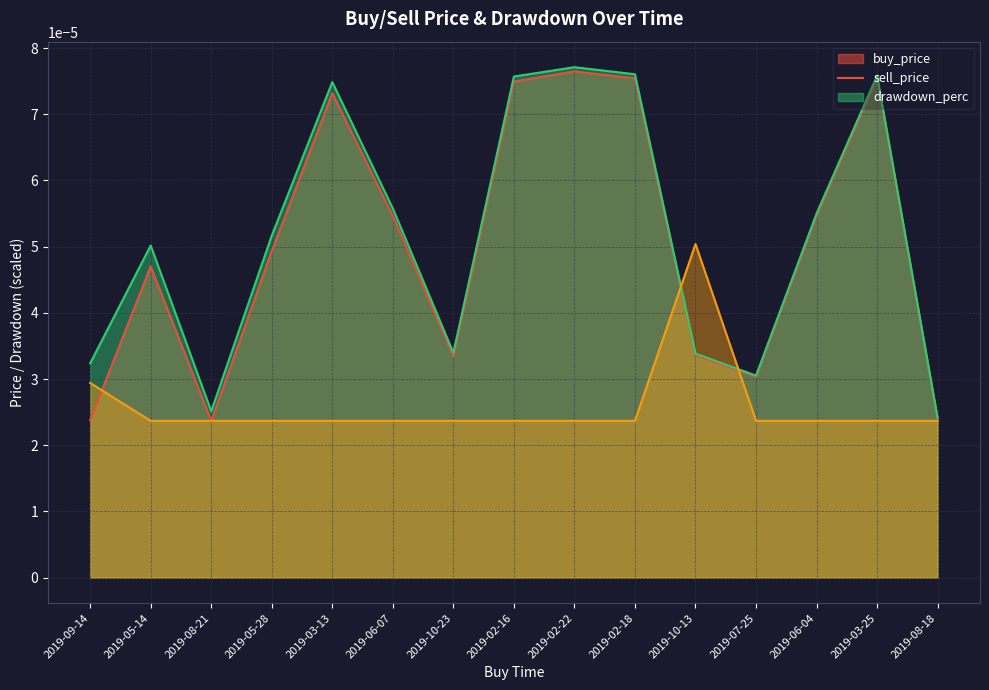

At which label does drawdown_perc reach its peak?

2019-10-13